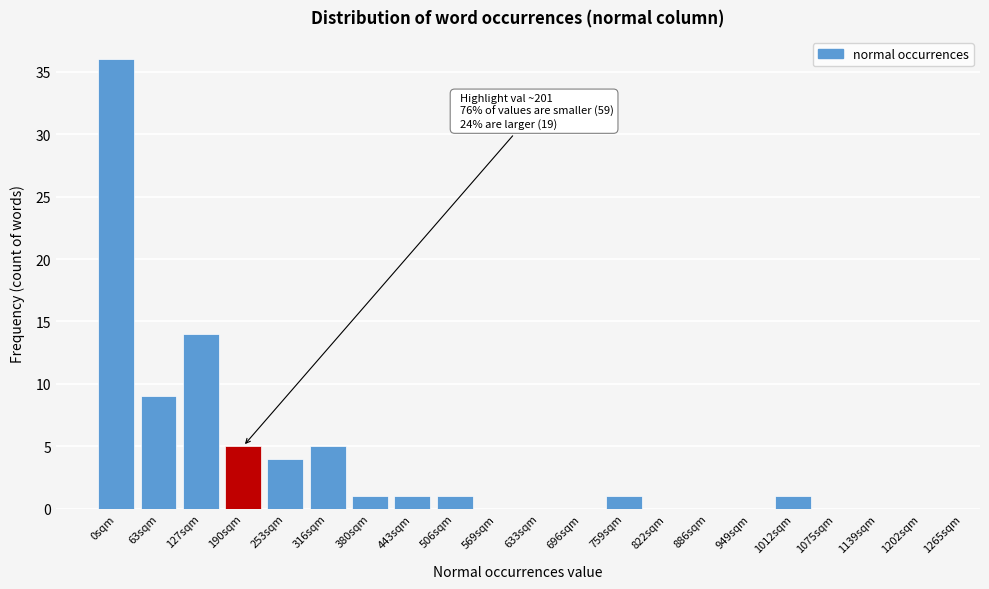

Reading right to left, transcribe all the data shown in this chart.

1202sqm=0	1139sqm=0	1075sqm=0	1012sqm=1	949sqm=0	886sqm=0	822sqm=0	759sqm=1	696sqm=0	633sqm=0	569sqm=0	506sqm=1	443sqm=1	380sqm=1	316sqm=5	253sqm=4	190sqm=5	127sqm=14	63sqm=9	0sqm=36